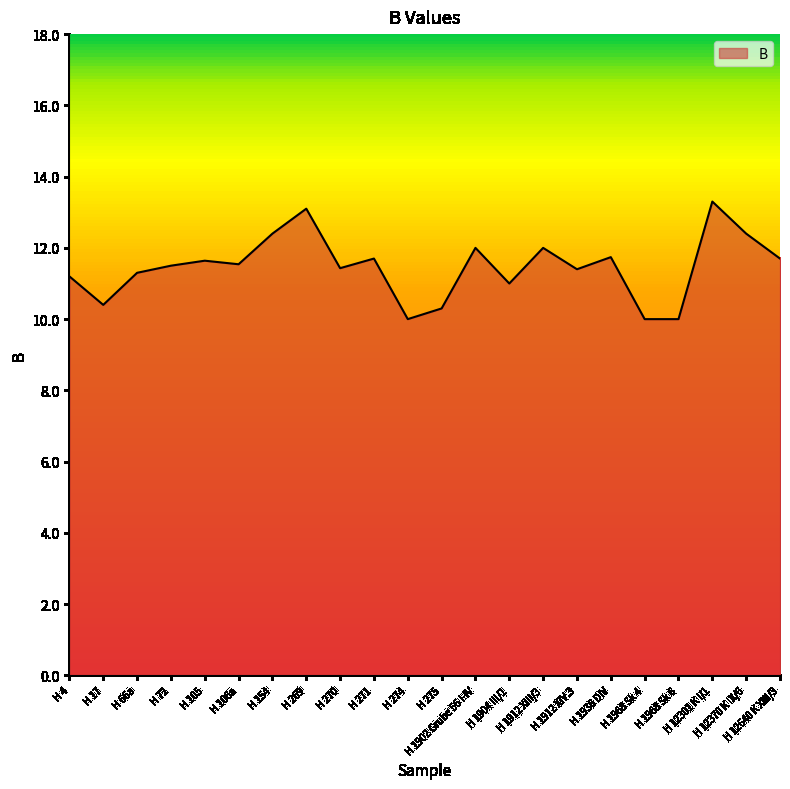

What is the greatest value displayed?

13.3